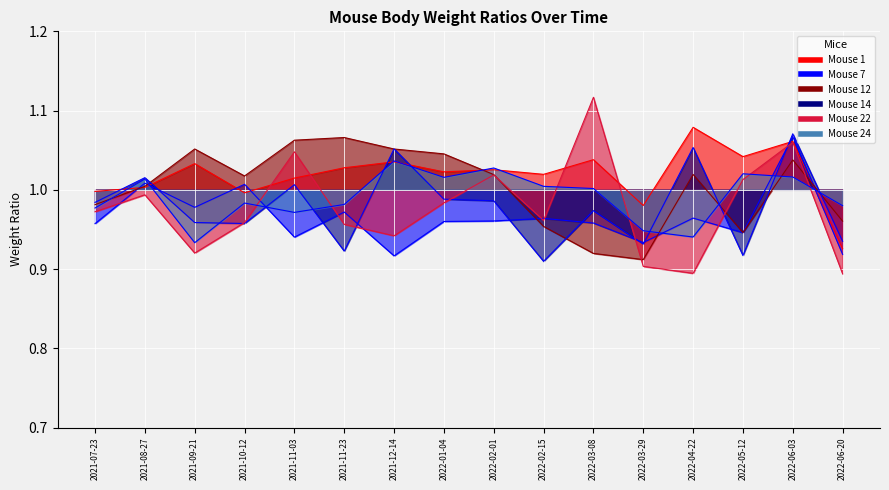

What is the label of the 9th point from the left?

2022-02-01